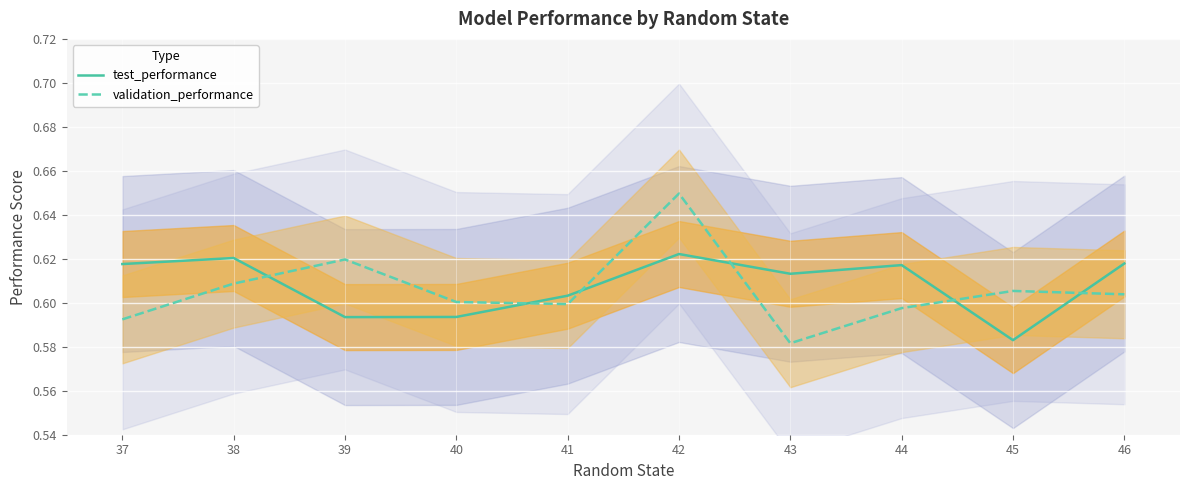

What is the sum of all test_performance values?

6.1